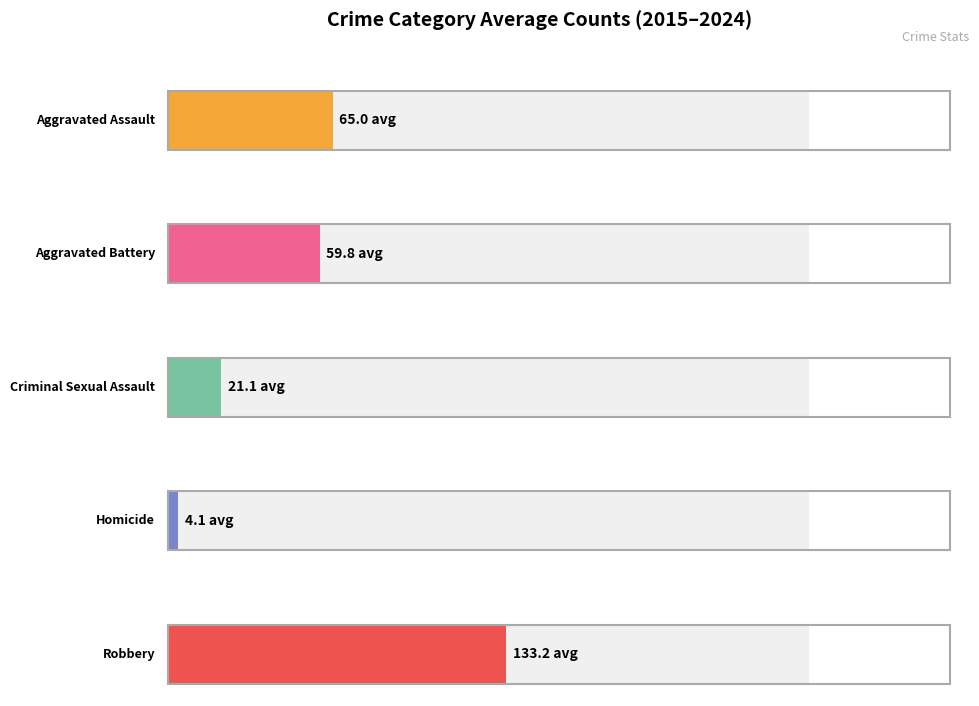

Does the chart contain any negative values?

No